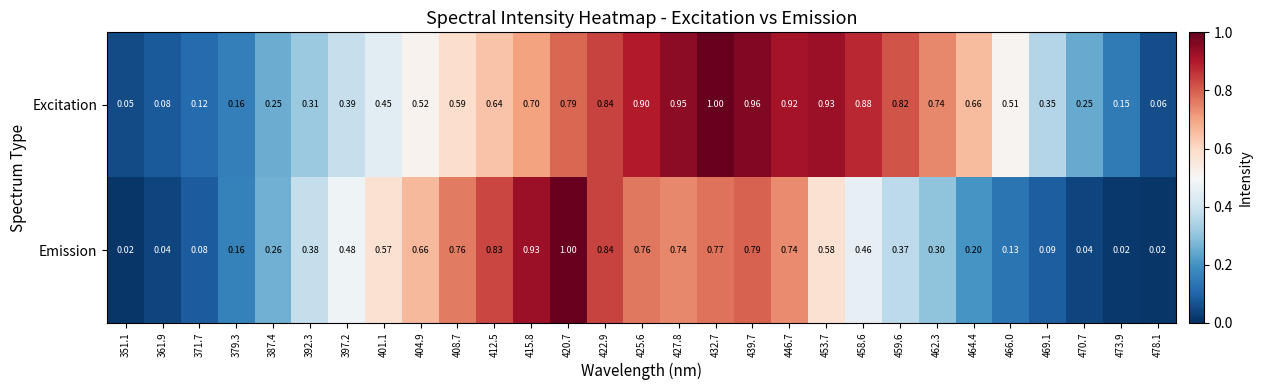

At how many categories does at least one series exceed 0?

29